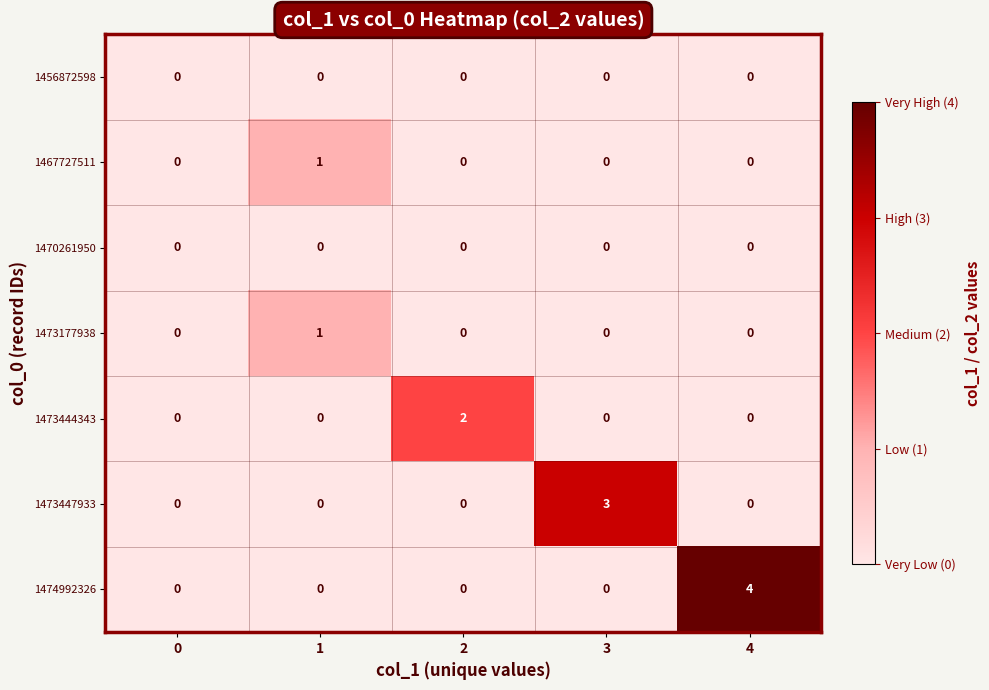

Which series has the largest range (max minus min)?

1474992326